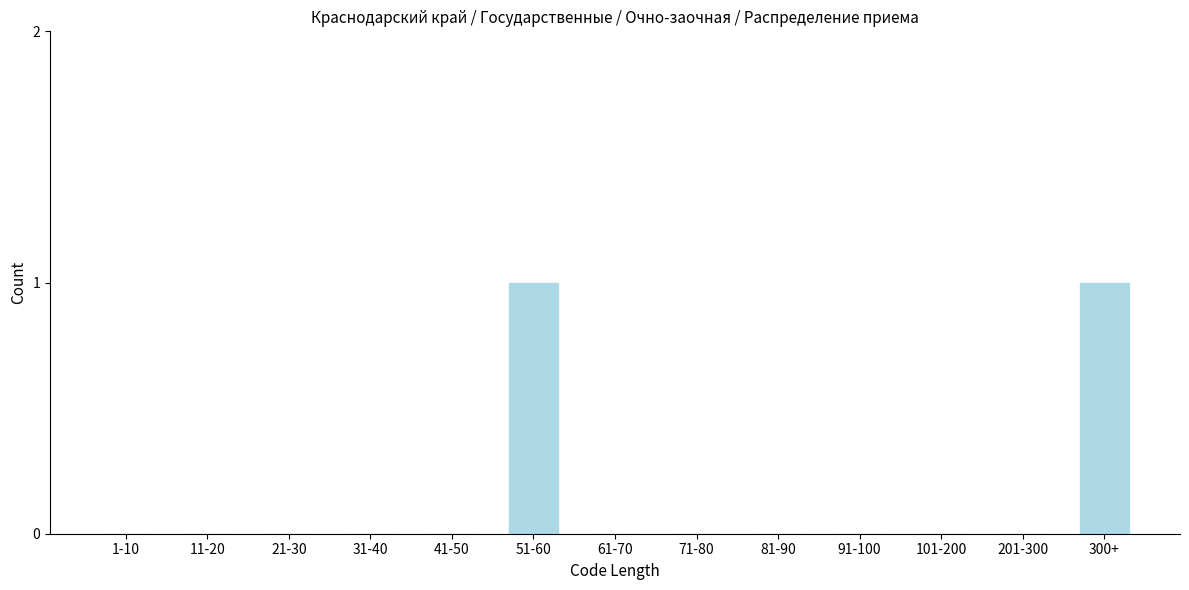

Reading left to right, extract all data points from this chart.

1-10=0	11-20=0	21-30=0	31-40=0	41-50=0	51-60=1	61-70=0	71-80=0	81-90=0	91-100=0	101-200=0	201-300=0	300+=1